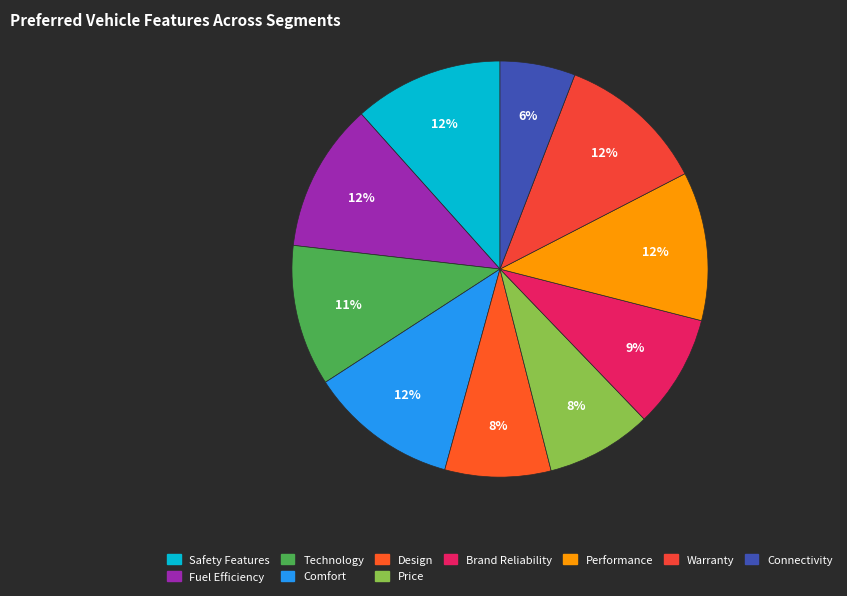

How many slices are in this pie chart?

10